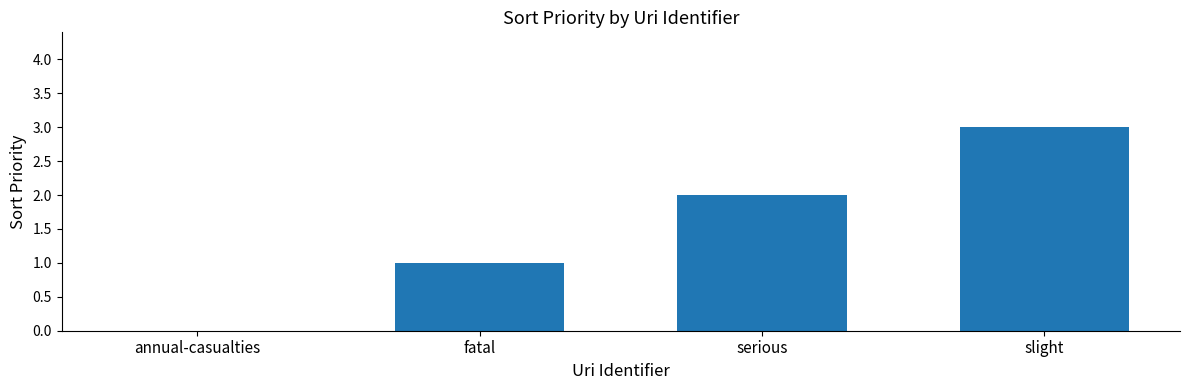

What is the change in value from serious to slight?

+1